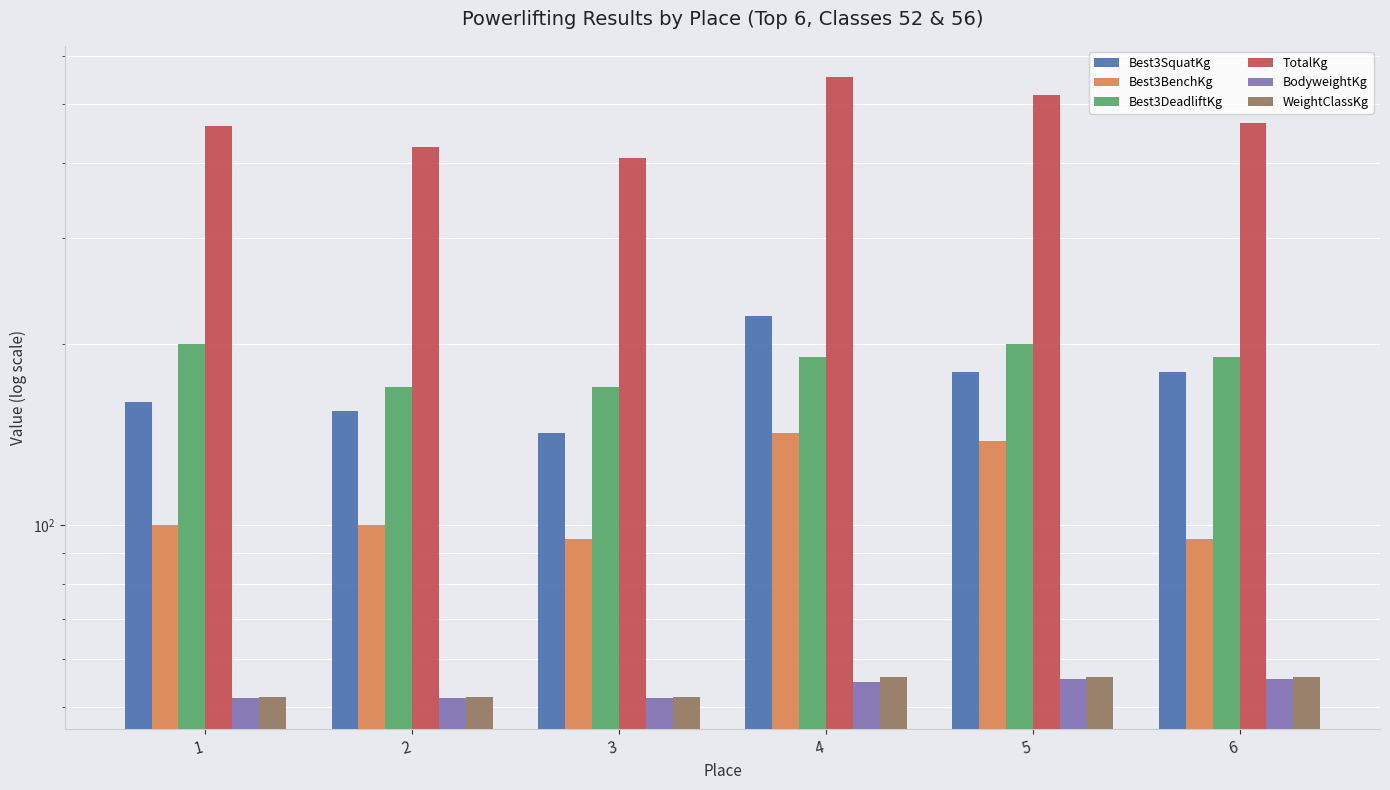

Which label corresponds to the smallest value in the chart?

2